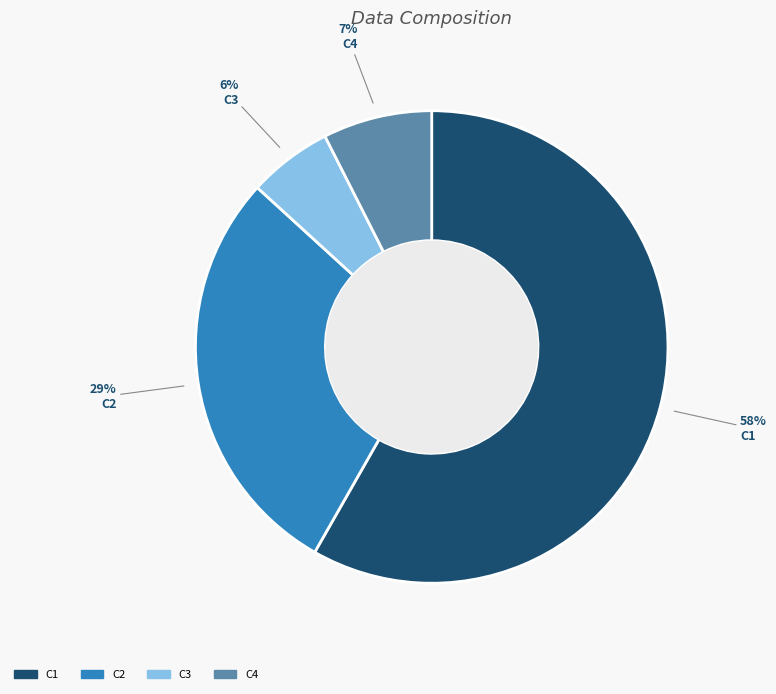

To the nearest percent, what is the difference between the largest and smallest slice percentages?

52%